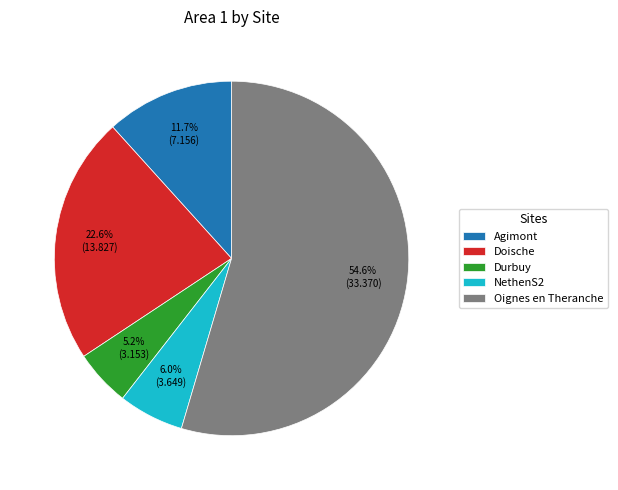

Which has a higher value, Agimont or NethenS2?

Agimont